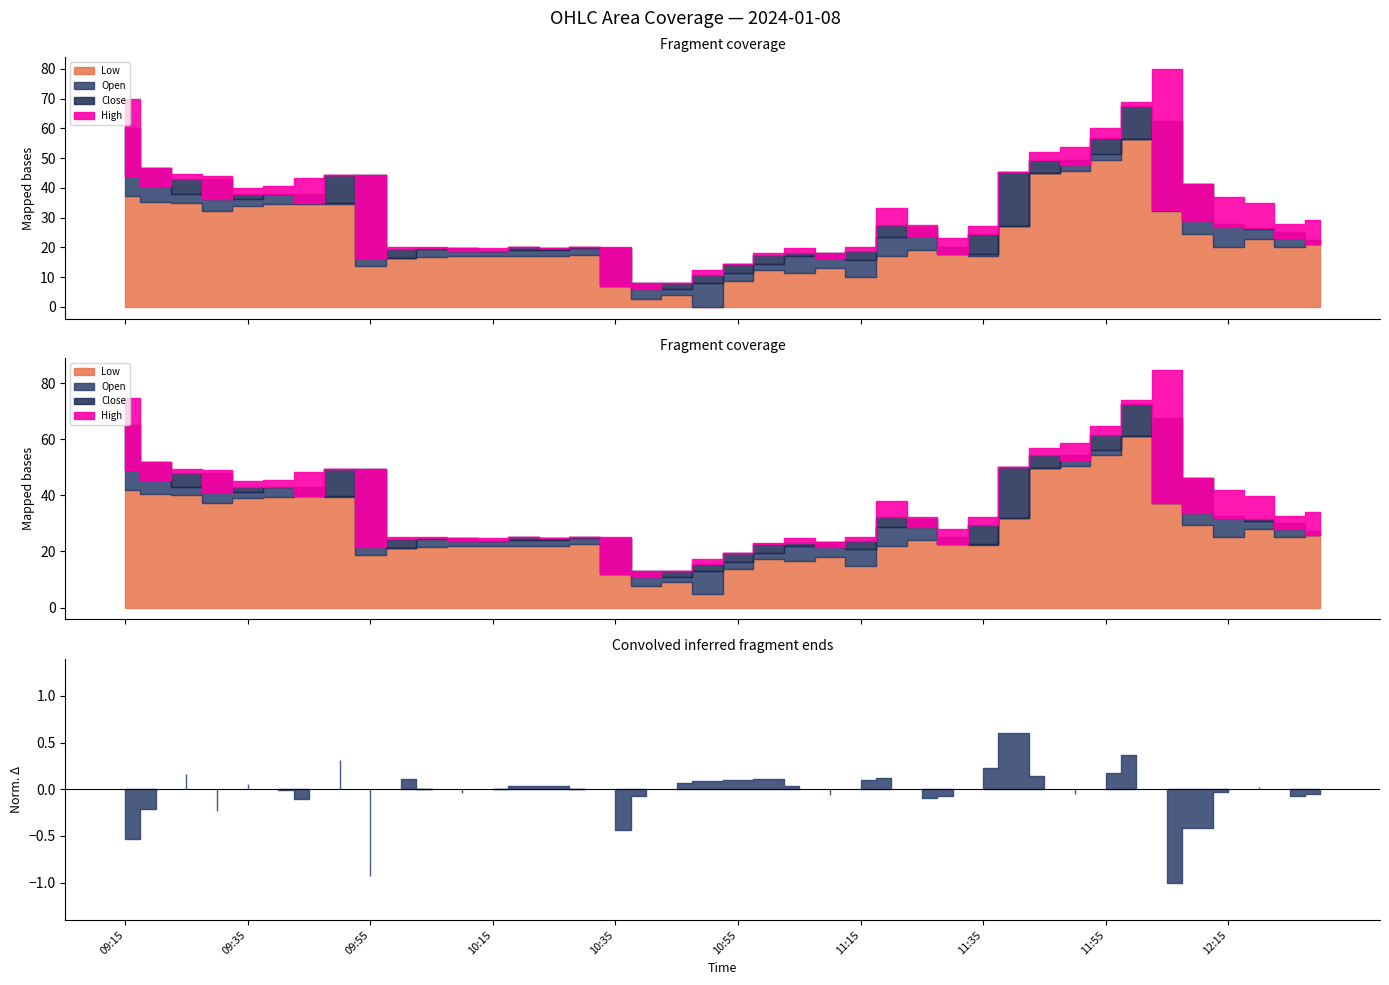

What is the label of the 38th point from the right?

09:25